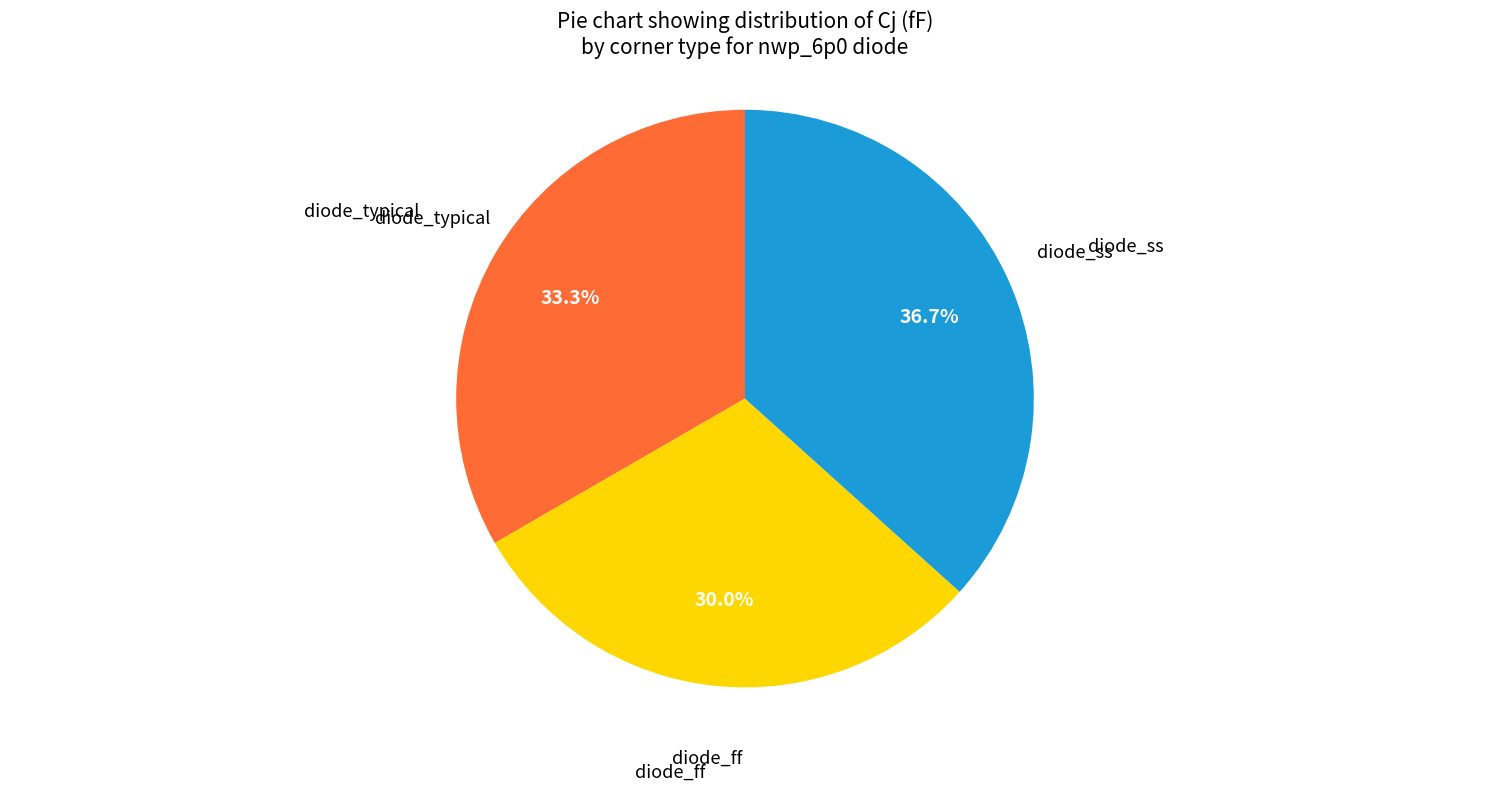

Is there any slice that represents more than half of the pie?

No